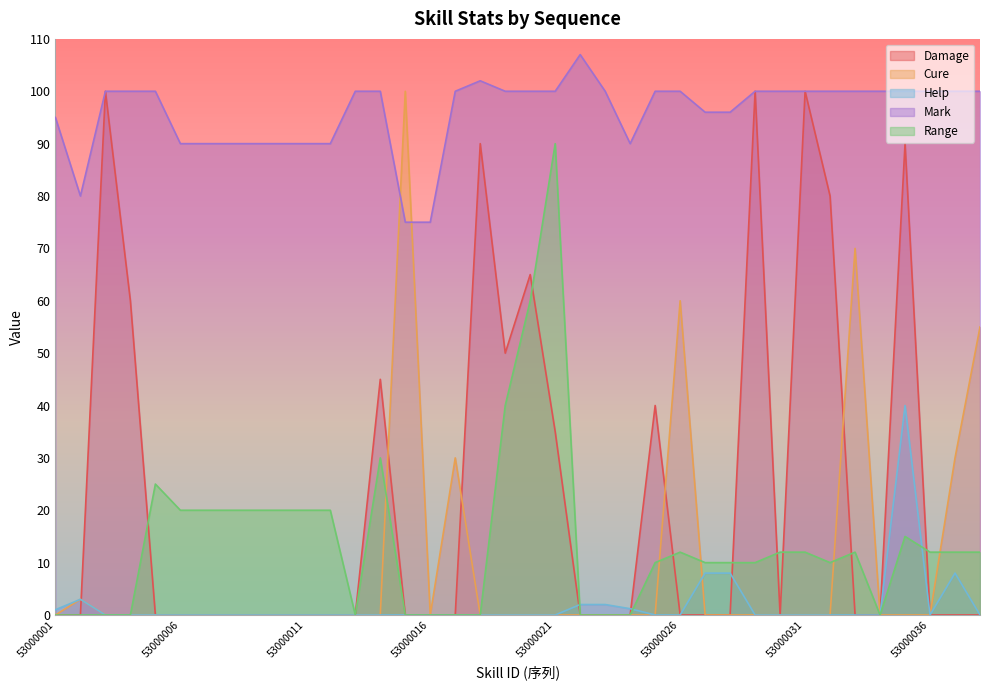

How many data points in Damage are above 0?

12